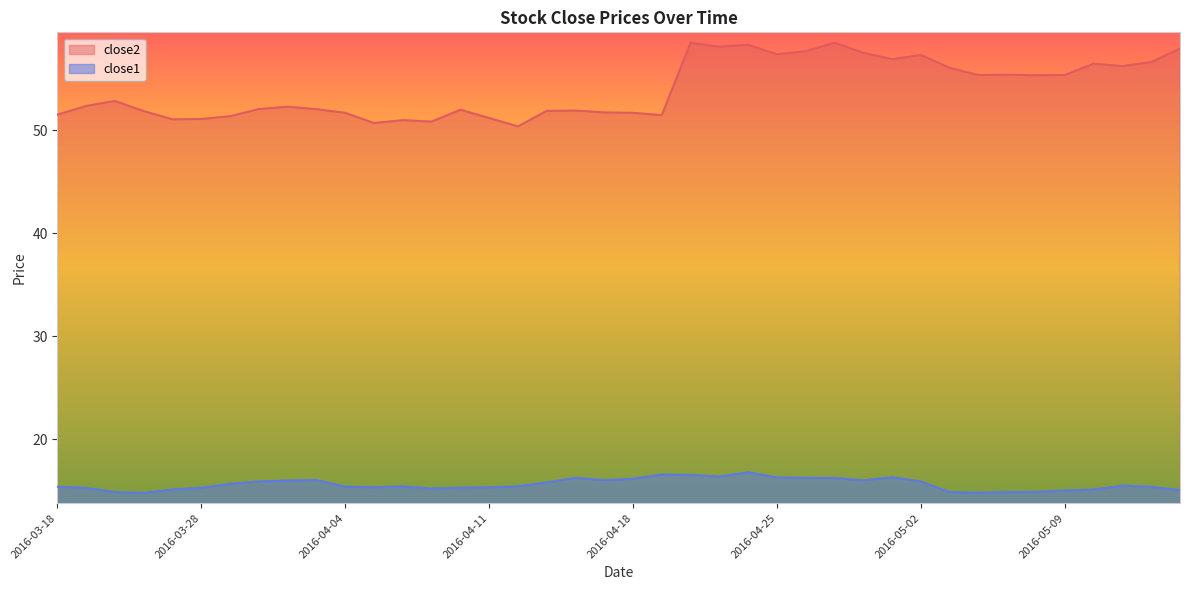

The value of close2 at 2016-03-31 is 25.3. True or false?

False